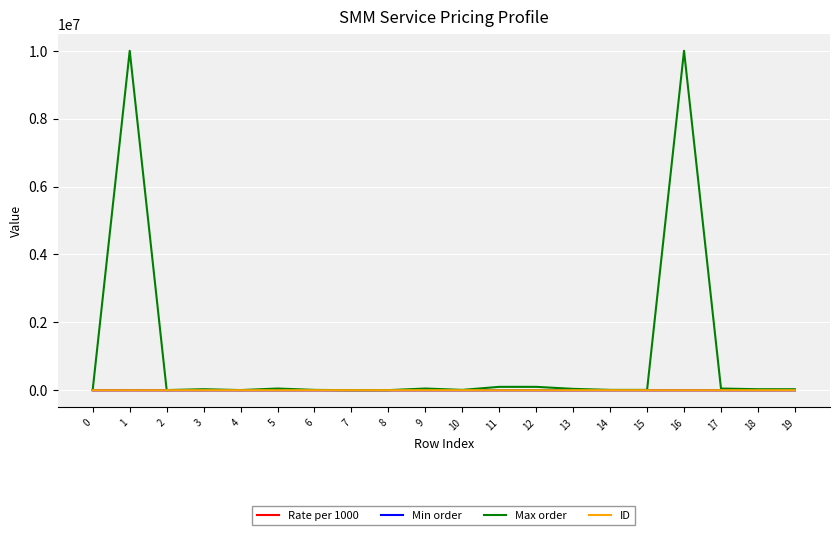

True or false: Rate per 1000 has a value of 0.5 at 0.

True